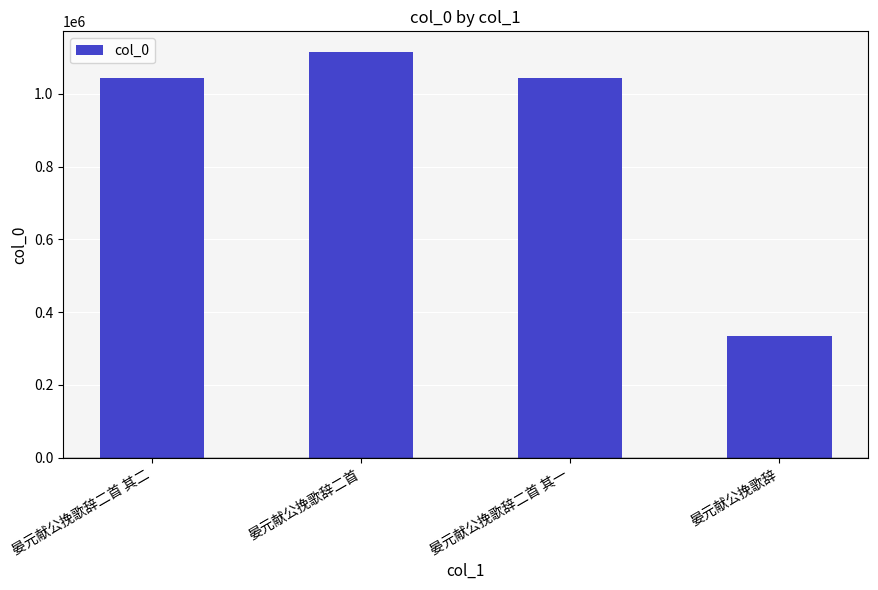

What is the label of the 2nd bar from the right?

晏元献公挽歌辞二首 其一